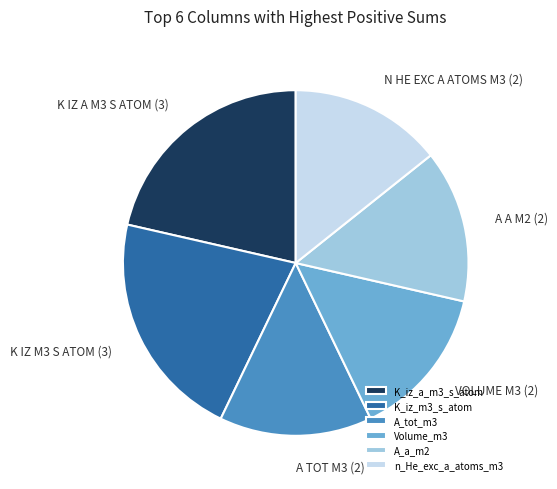

Count the number of slices in the pie.

6